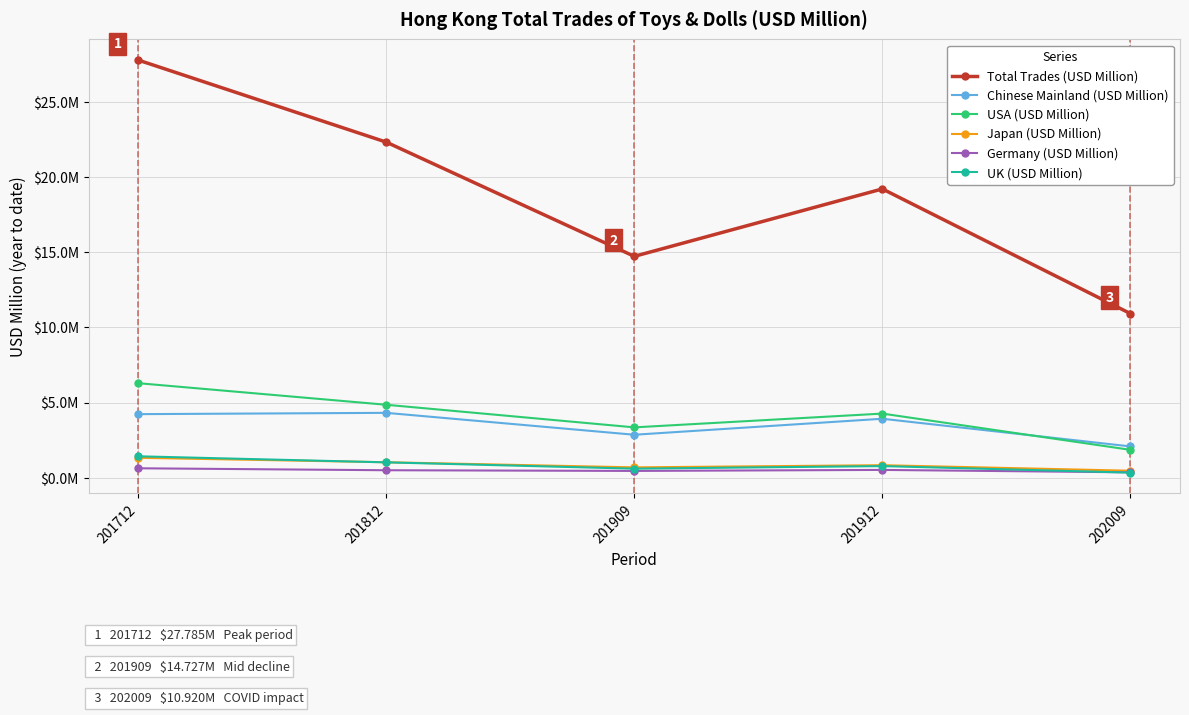

How many interior local peaks does the USA (USD Million) series have?

1